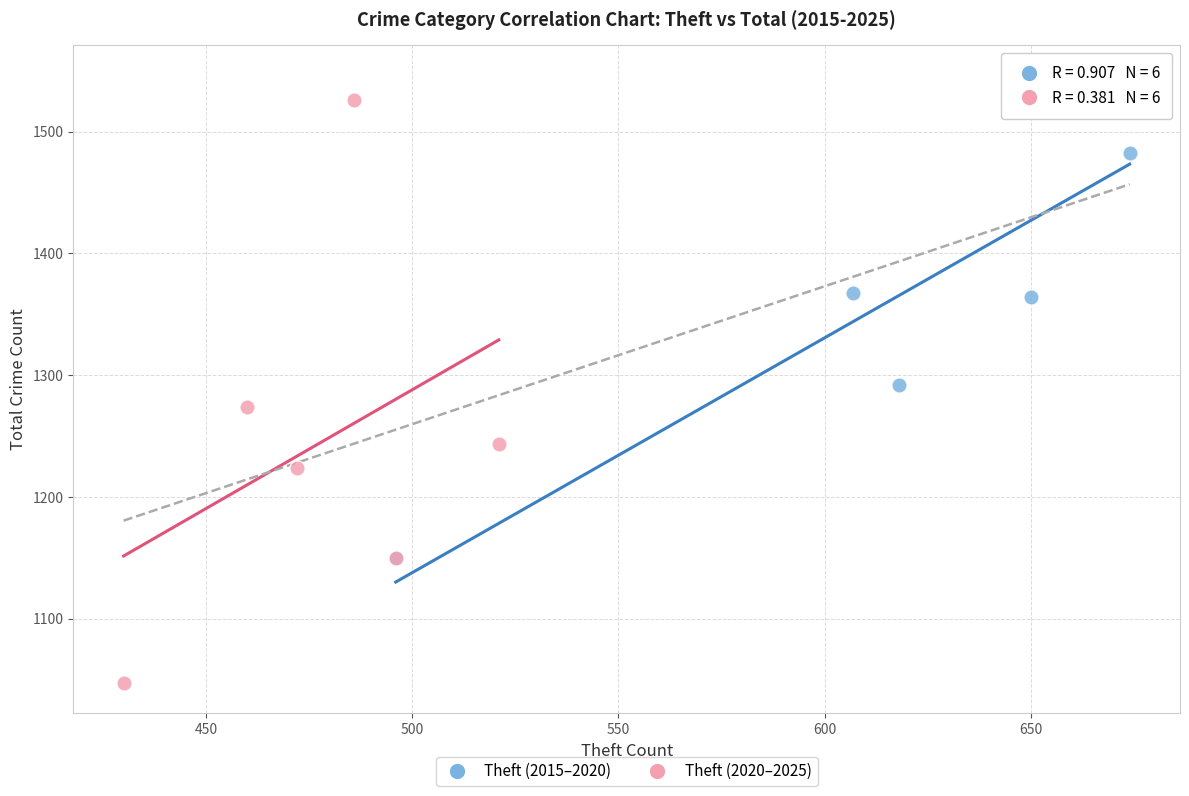

Which series has the largest Y range (max minus min)?

Theft (2020–2025)